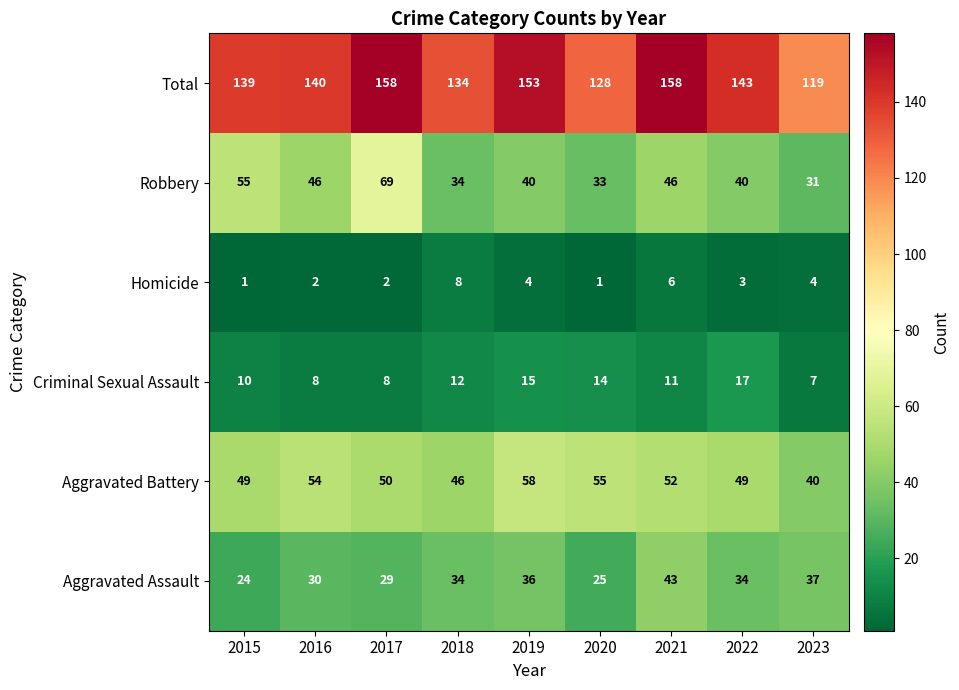

What is the spread (max minus min) of values at 2022?

140